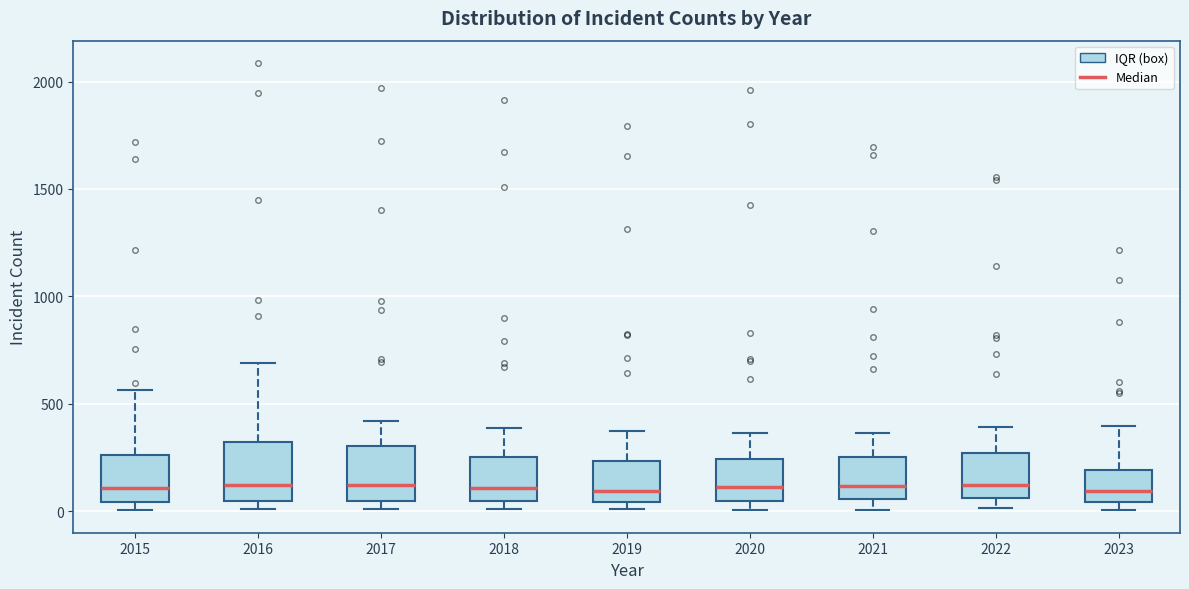

Reading left to right, read every box against the y-axis: the position of its median line, the range the box covers, and the ends of its whiskers. The values are not printed on the chart, so give them approximately, as read against the axis.

2015: median 100, box 50 to 250, whiskers 0 to 550
2016: median 150, box 50 to 300, whiskers 0 to 700
2017: median 100, box 50 to 300, whiskers 0 to 400
2018: median 100, box 50 to 250, whiskers 0 to 400
2019: median 100, box 50 to 250, whiskers 0 to 400
2020: median 100, box 50 to 250, whiskers 0 to 350
2021: median 100, box 50 to 250, whiskers 0 to 350
2022: median 100, box 50 to 250, whiskers 0 to 400
2023: median 100, box 50 to 200, whiskers 0 to 400